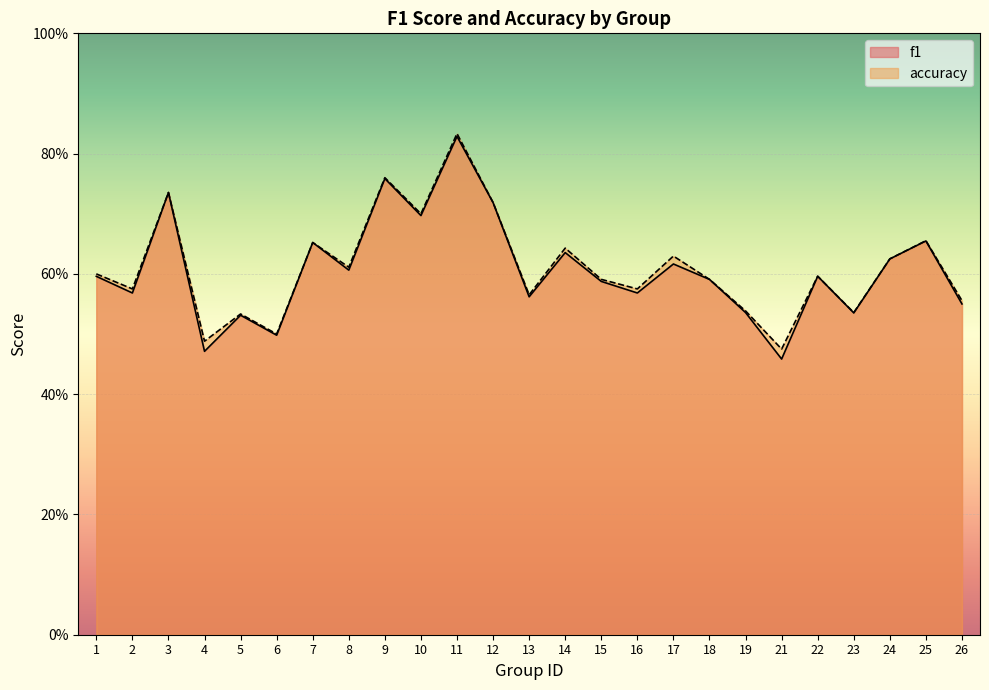

What is the maximum value for f1?

0.8